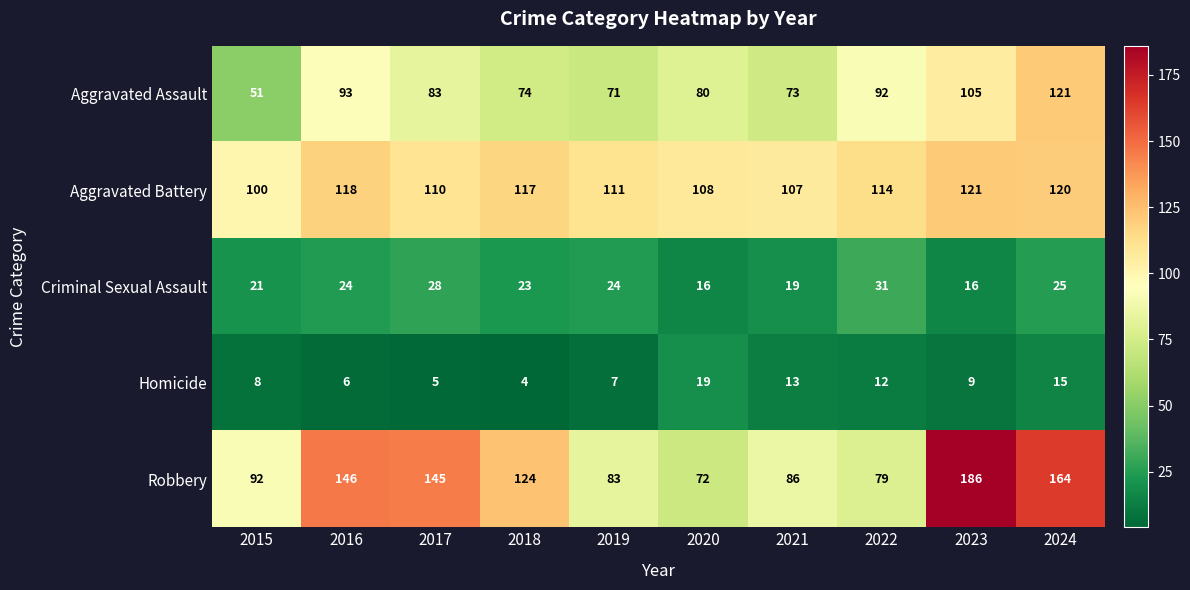

What is the lowest value of the Homicide series?

4